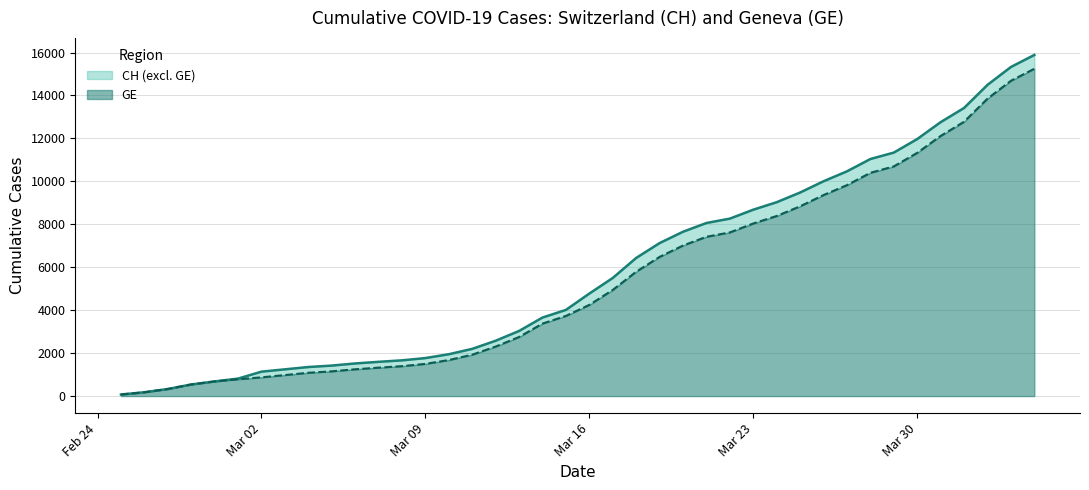

The value of GE at Mar 16 is 6358. True or false?

False